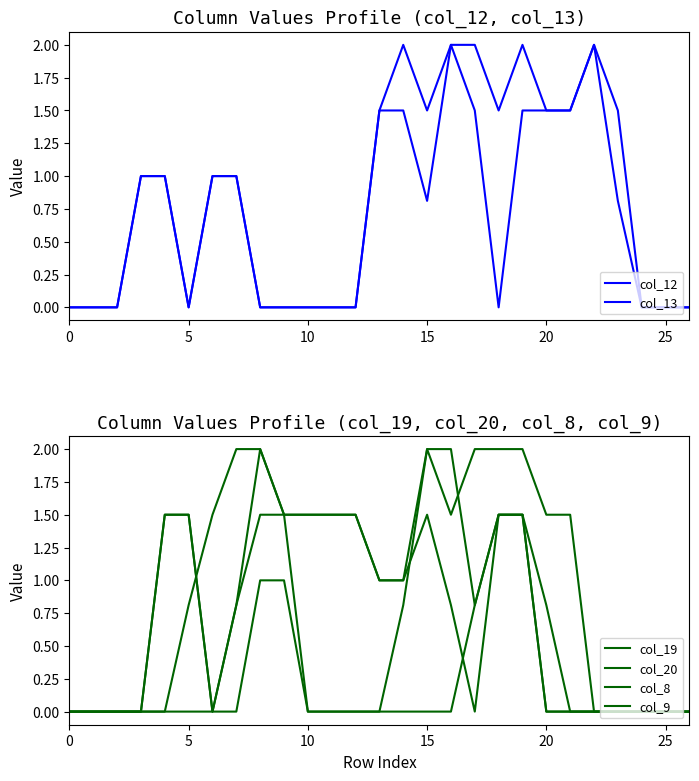

What is the label of the 2nd point from the right?

25